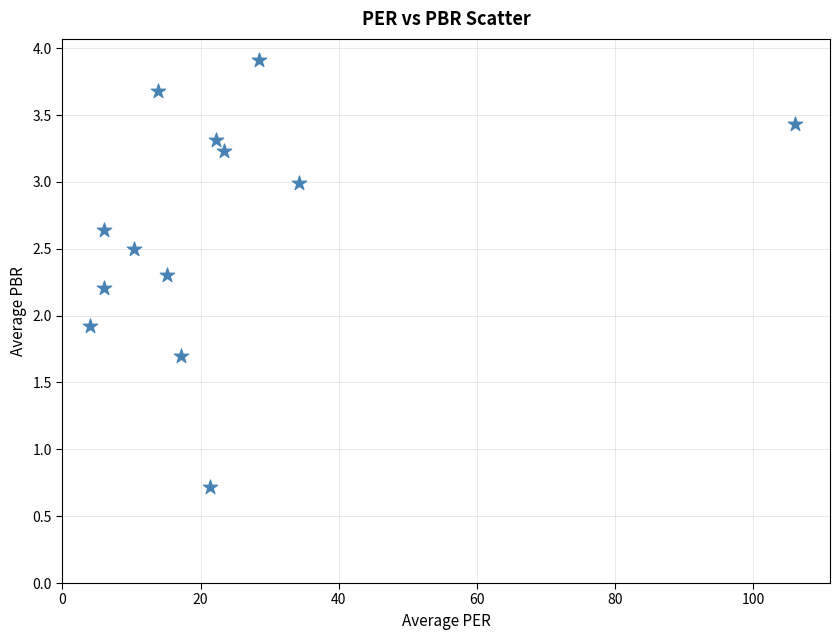

What is the range of Y values (max minus min)?

3.2